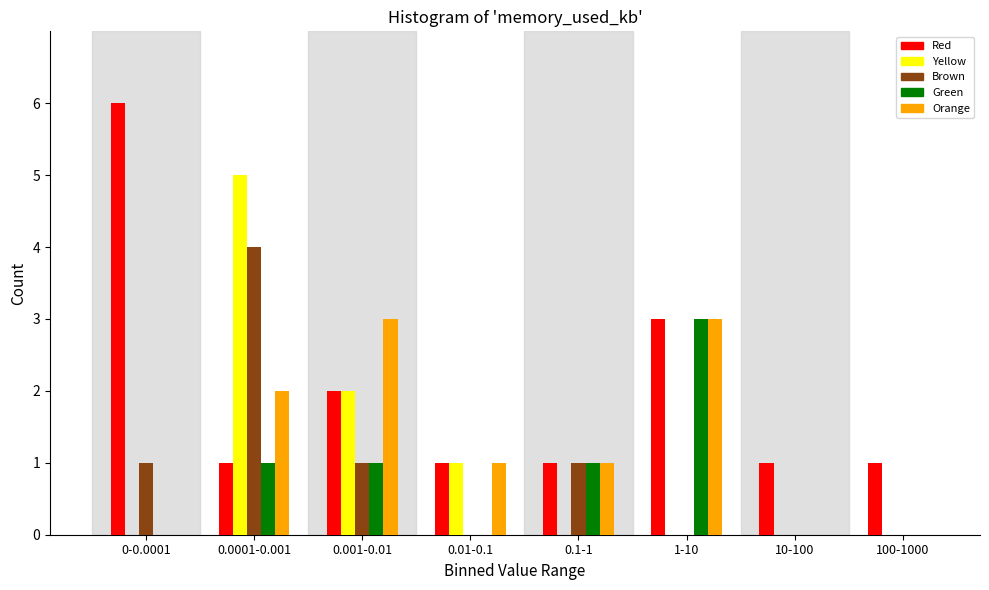

Which label corresponds to the largest value in the chart?

0-0.0001